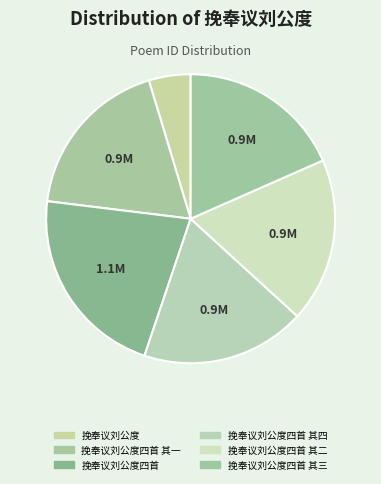

Rank the categories by value from lowest to highest.

挽奉议刘公度, 挽奉议刘公度四首 其四, 挽奉议刘公度四首 其三, 挽奉议刘公度四首 其二, 挽奉议刘公度四首 其一, 挽奉议刘公度四首